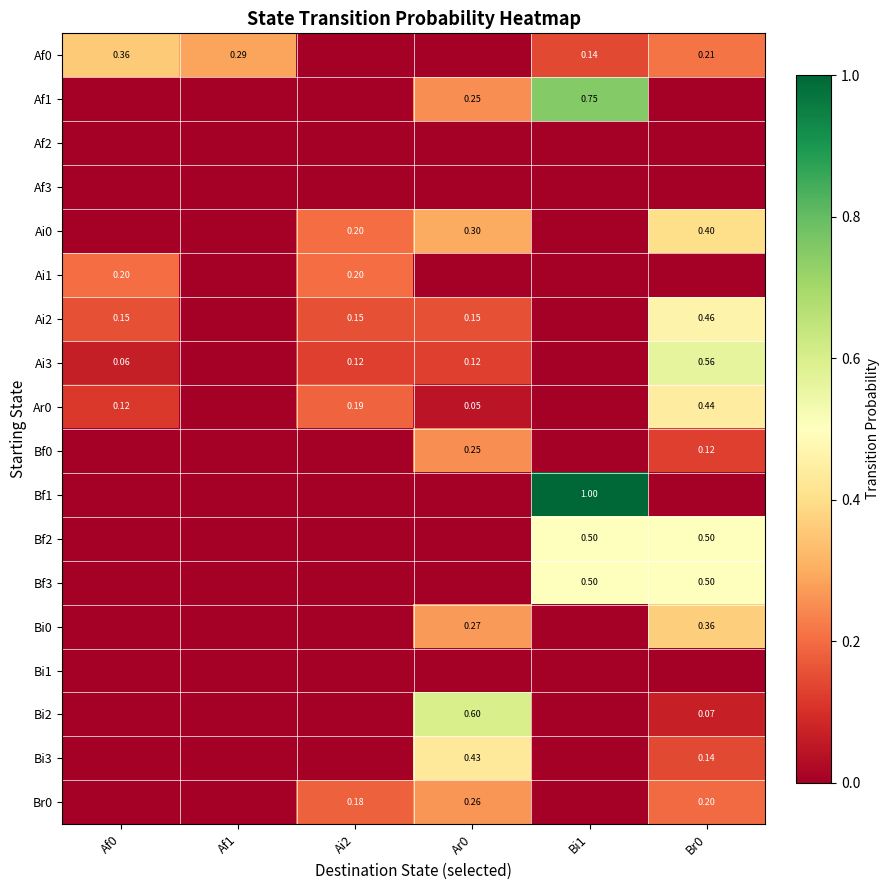

What is the sum of all Bf2 values?

1.0